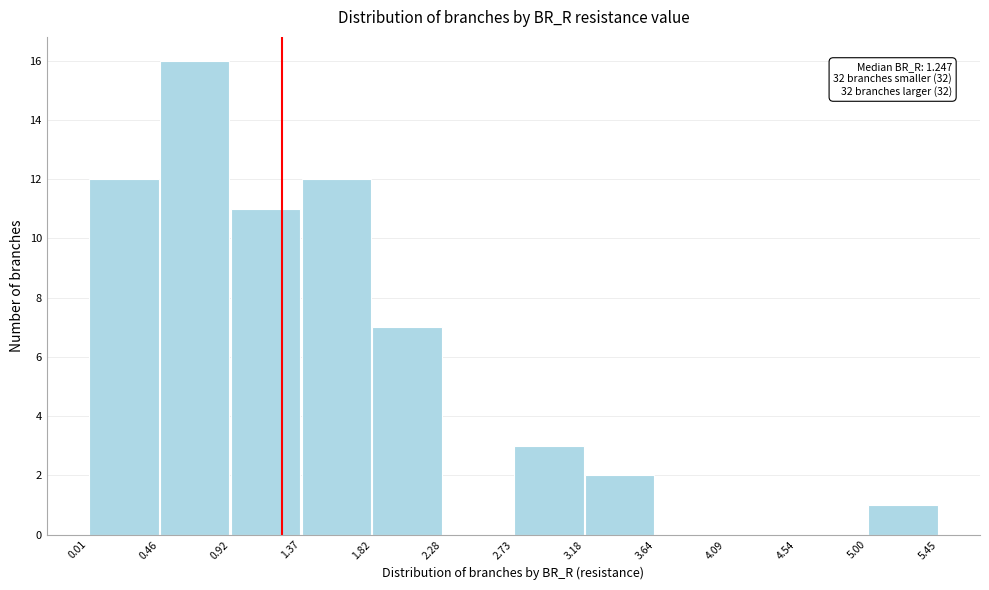

Which range on the x-axis has the tallest bar?

0.46 to 0.92